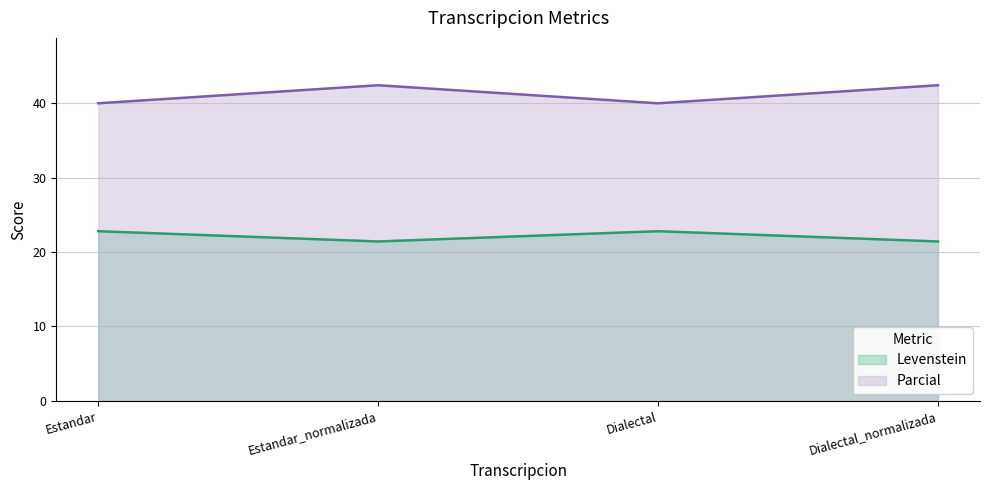

Rank the series by their maximum value, from lowest to highest.

Levenstein, Parcial